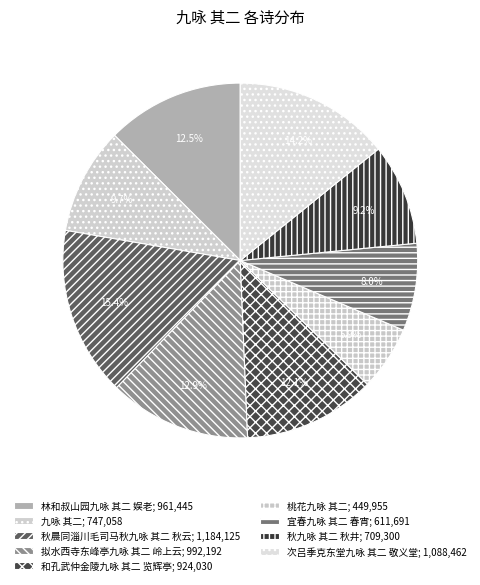

How many slices are in this pie chart?

9